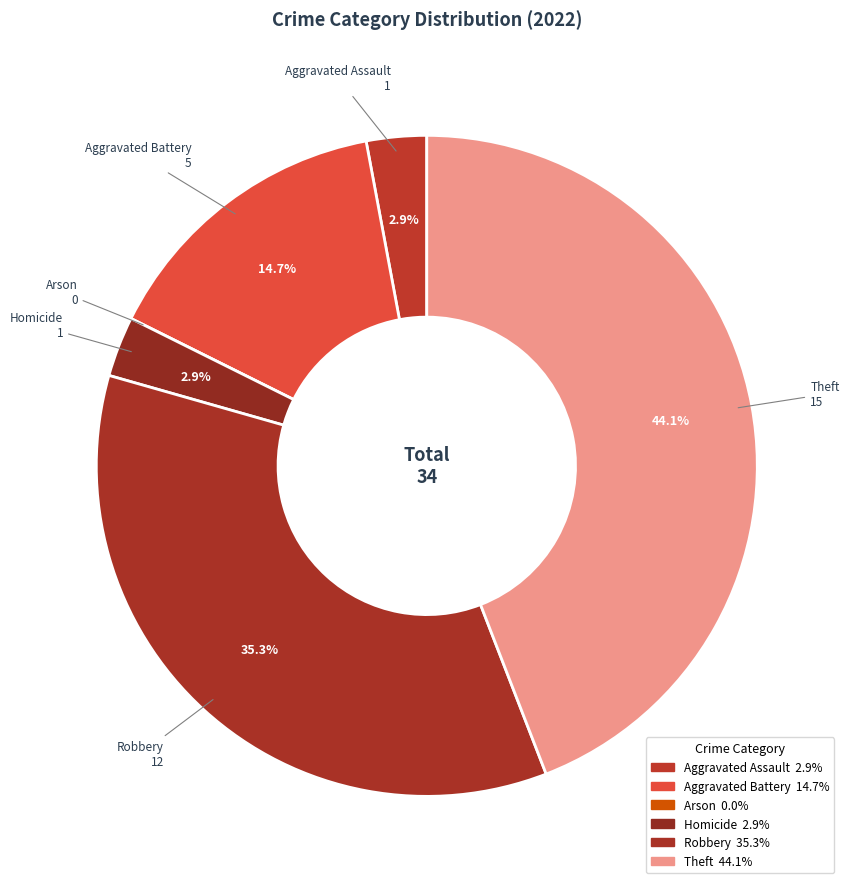

Which category has the smallest portion of the pie?

Arson